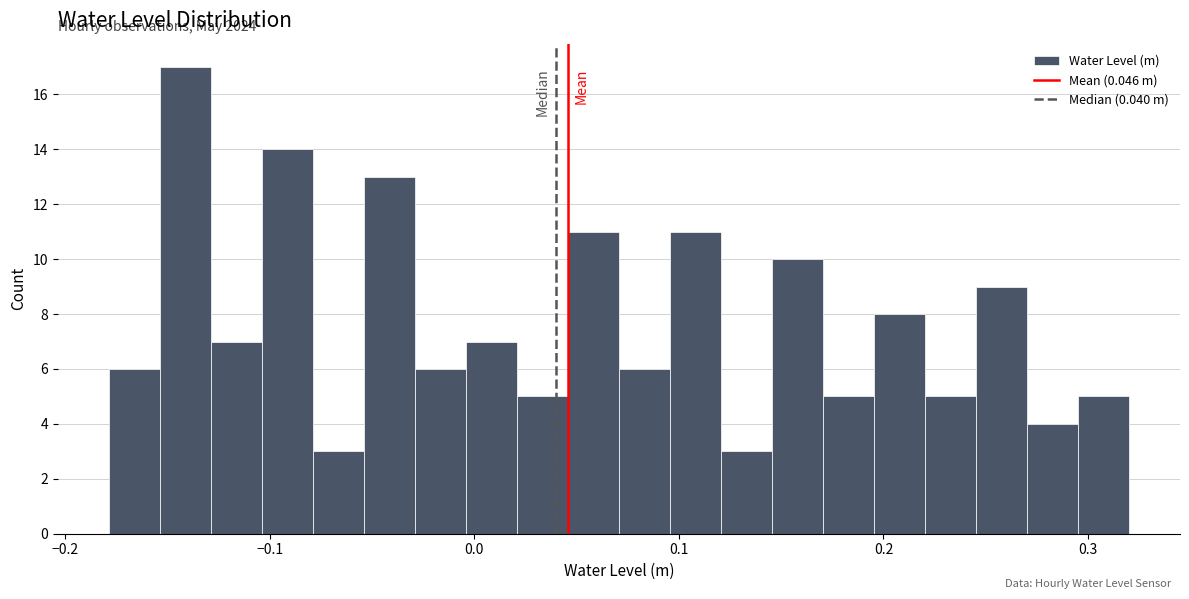

Read against the x-axis, roughly where is the centre of the tallest bar?

-0.14